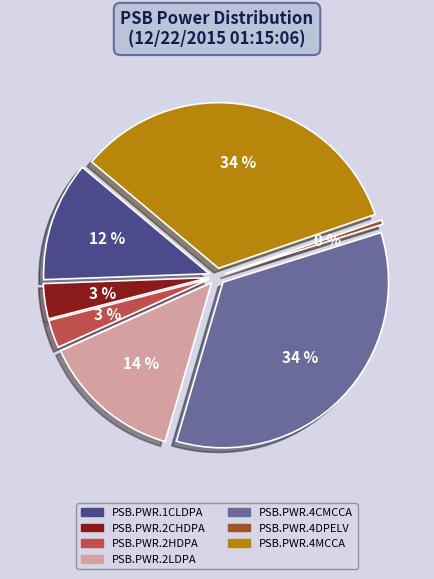

Which has a higher value, PSB.PWR.2HDPA or PSB.PWR.4CMCCA?

PSB.PWR.4CMCCA